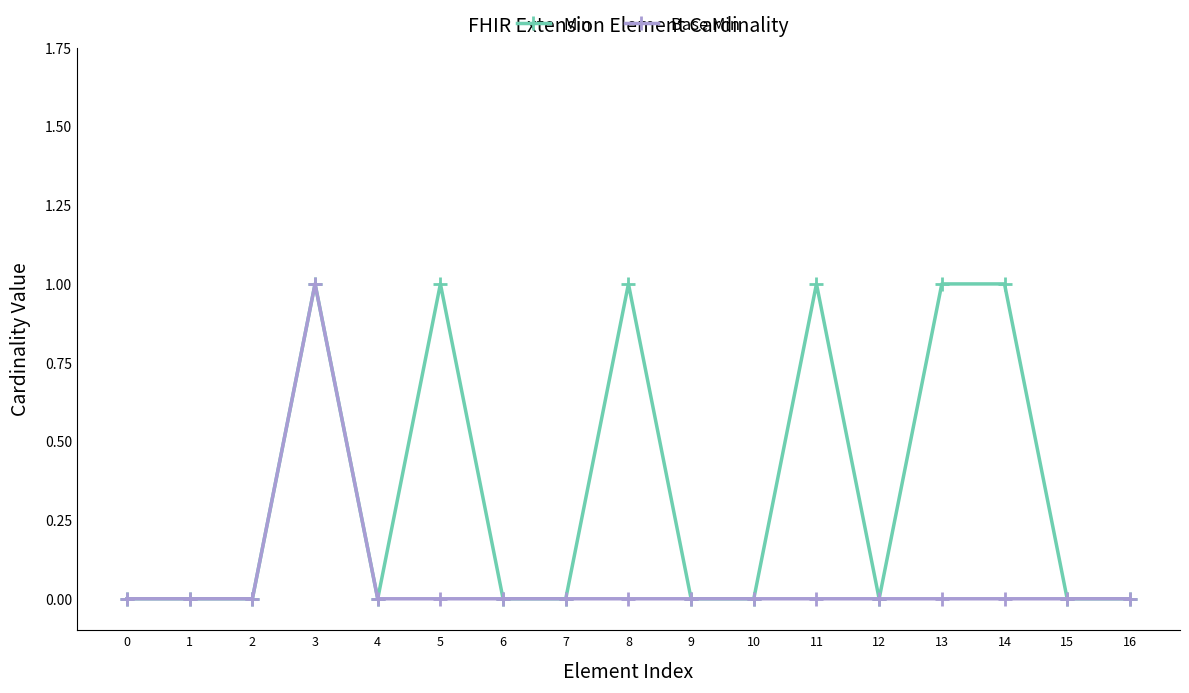

Is the value of Base Min at 9 greater than the value of Min at 5?

No